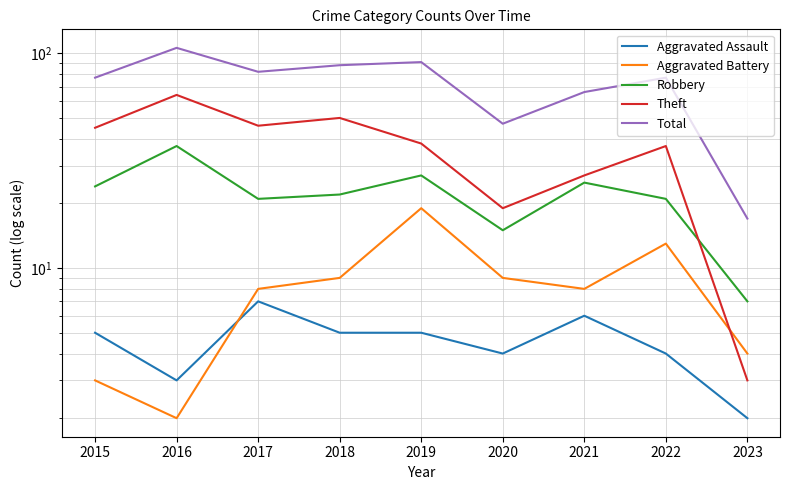

Is it true that Robbery equals 4 at 2020?

False